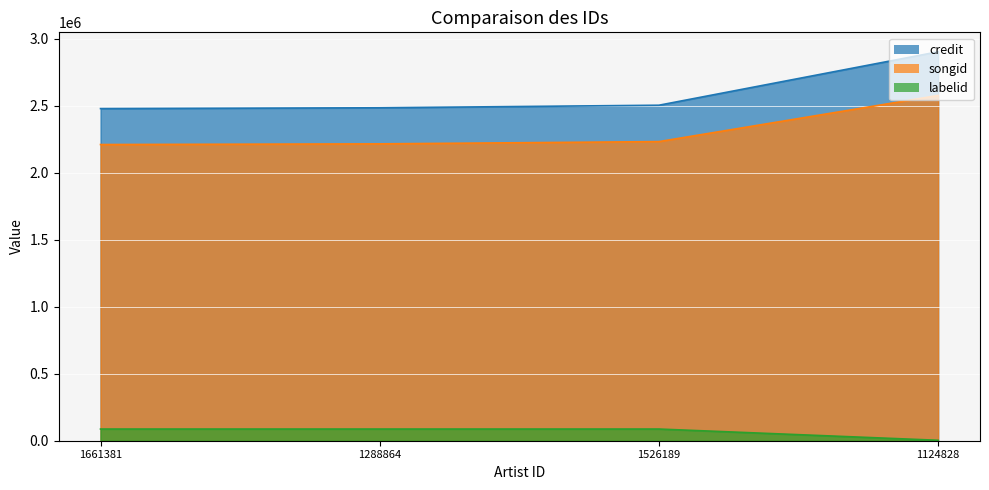

What are all the series names shown in the legend?

credit, songid, labelid